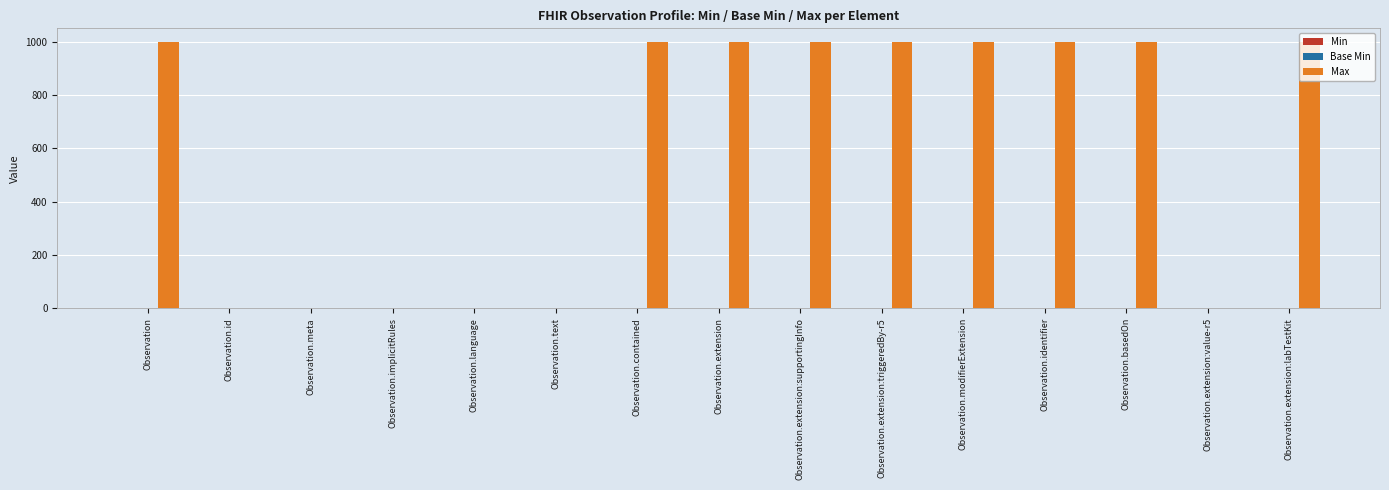

Is it true that the value at Observation.basedOn is 999?

True